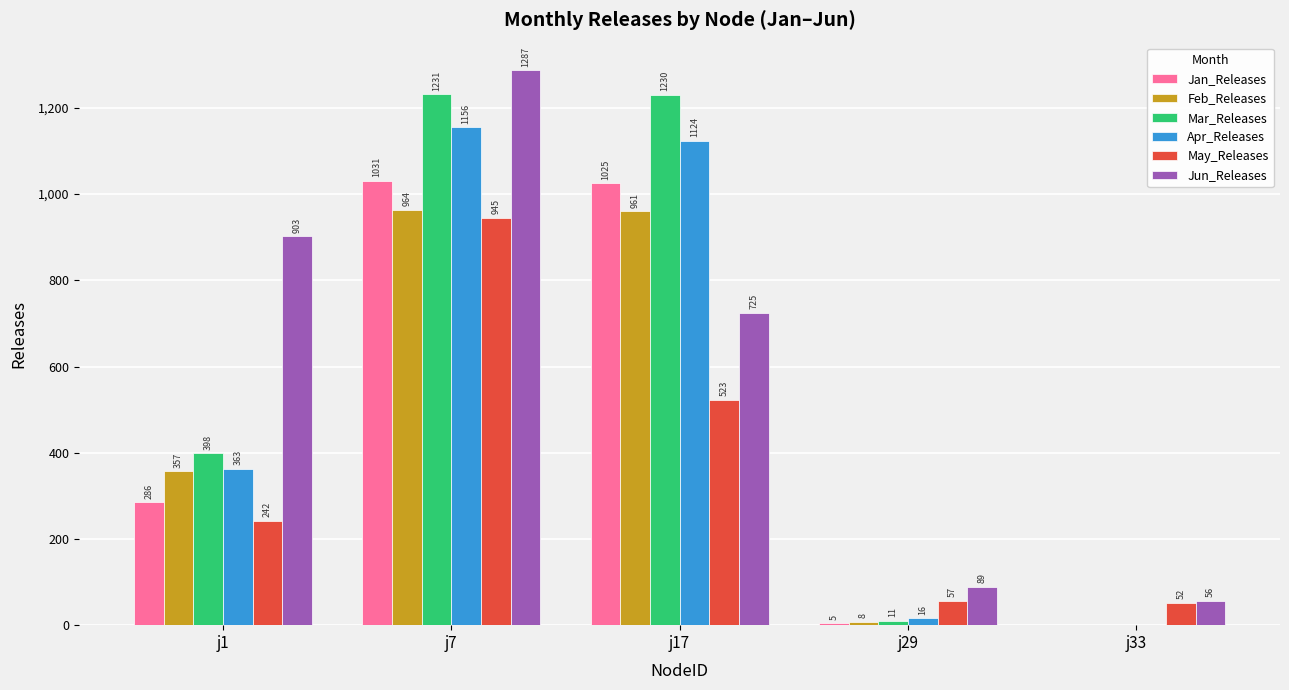

Are the bars horizontal?

No